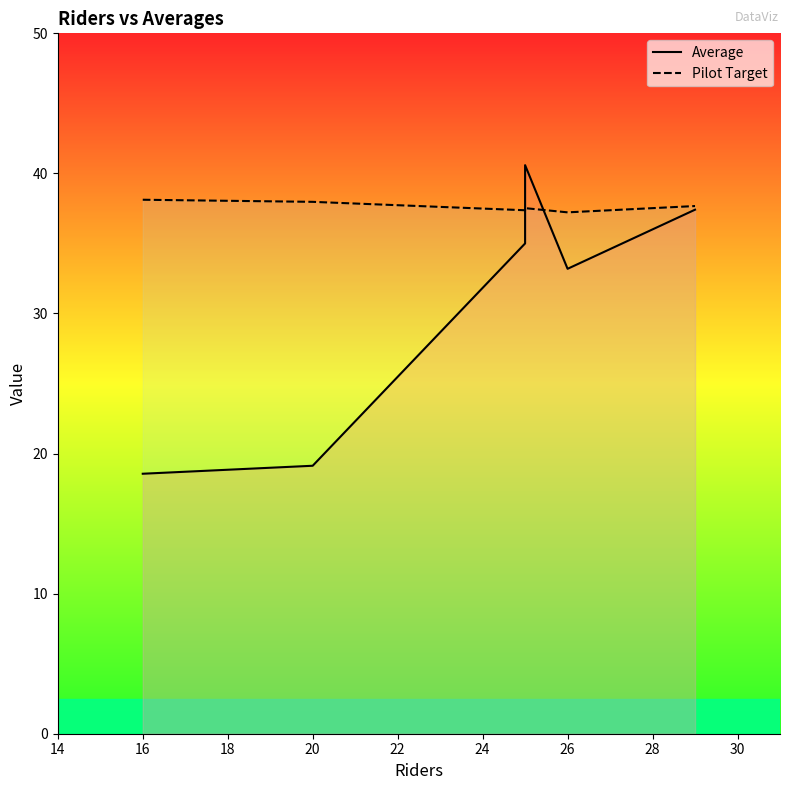

The value of Pilot Target at 24 is 37.7. True or false?

True